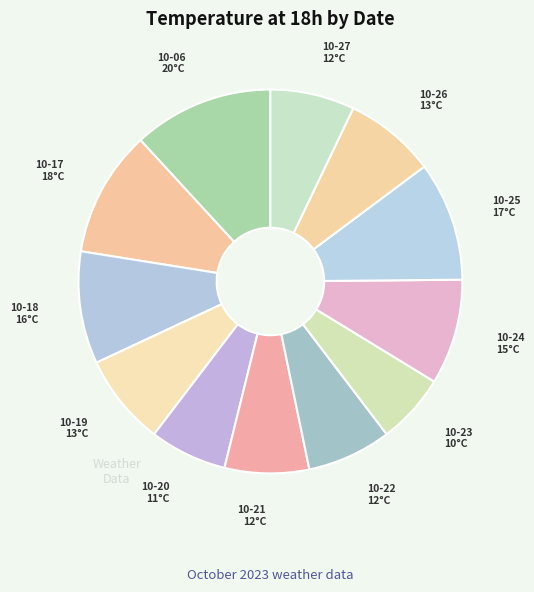

Count the number of slices in the pie.

12